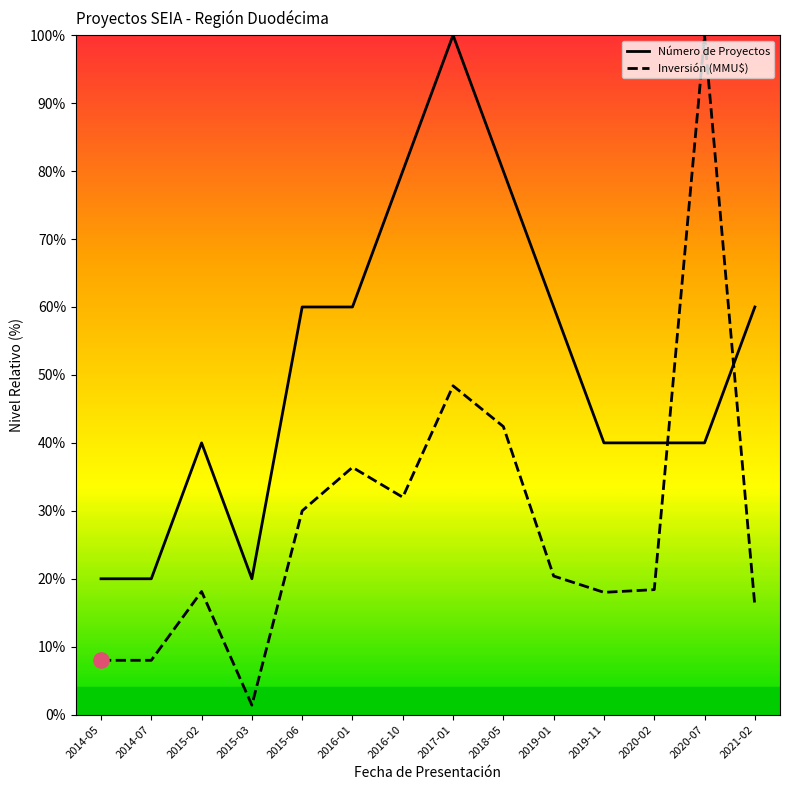

Which series reaches the maximum Y coordinate?

Número de Proyectos